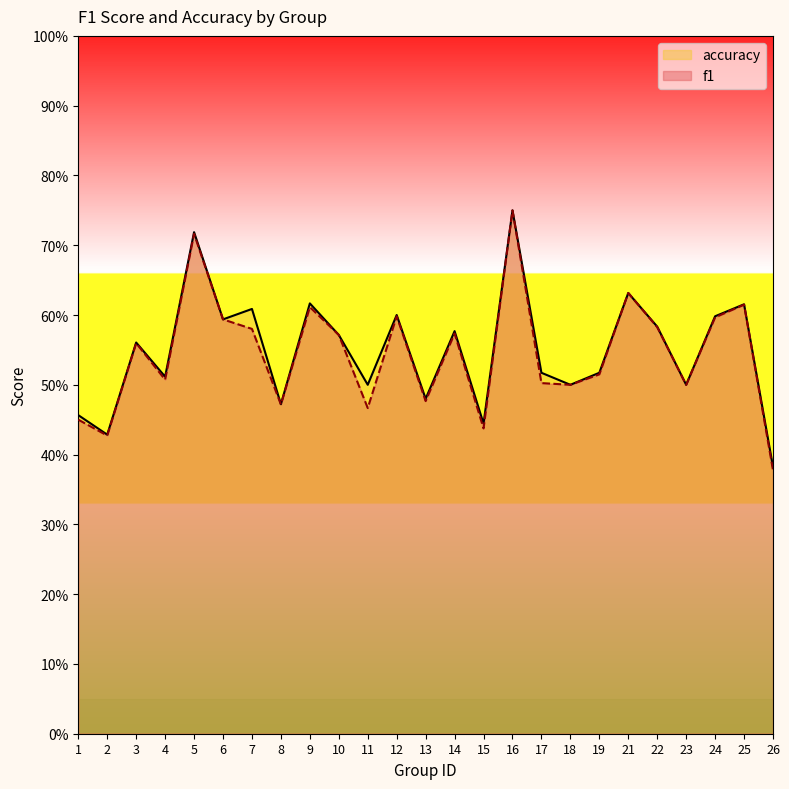

Is it true that f1 equals 0.8 at 18?

False